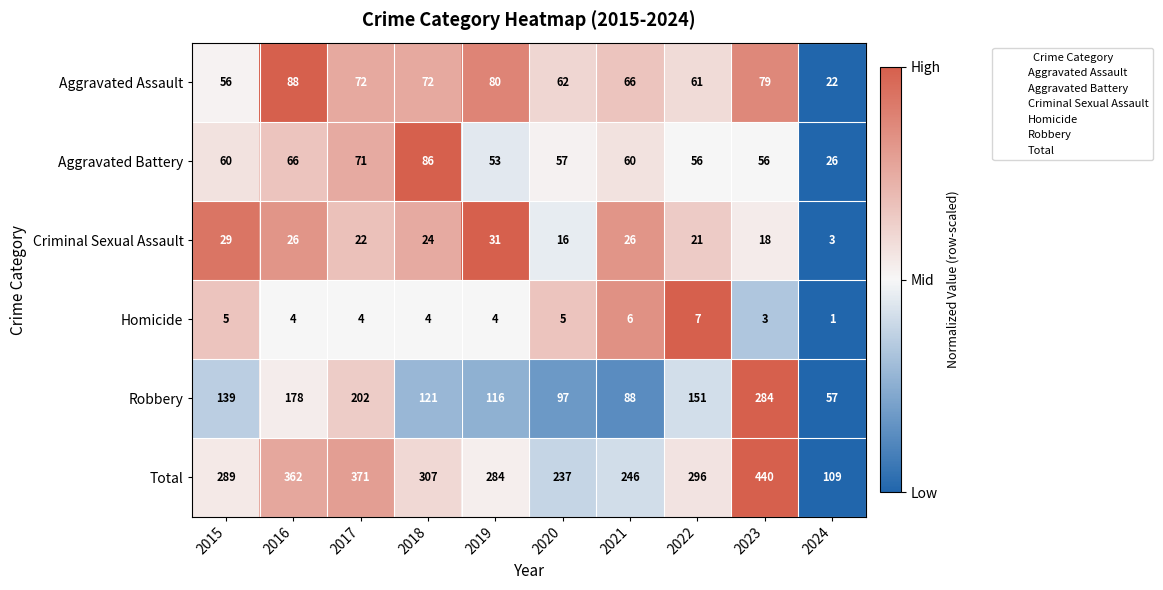

At which category is the sum across all series the highest?

2023